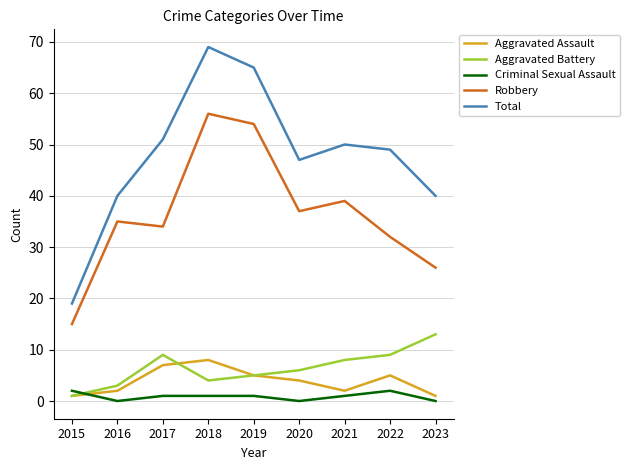

Rank the series by their maximum value, from lowest to highest.

Criminal Sexual Assault, Aggravated Assault, Aggravated Battery, Robbery, Total